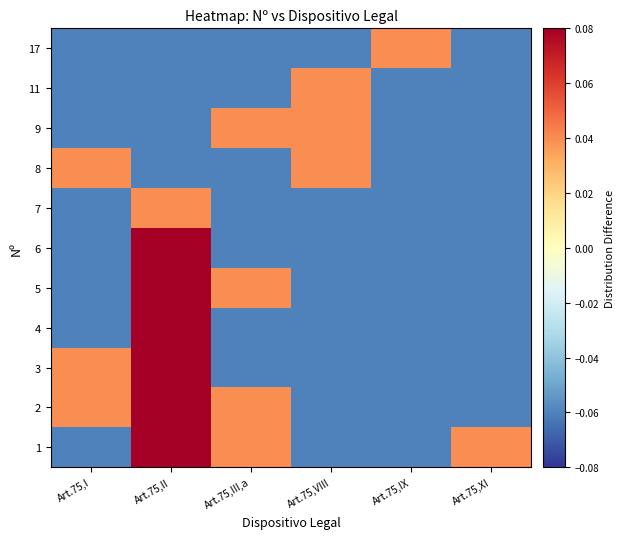

At how many categories does at least one series exceed 0?

6